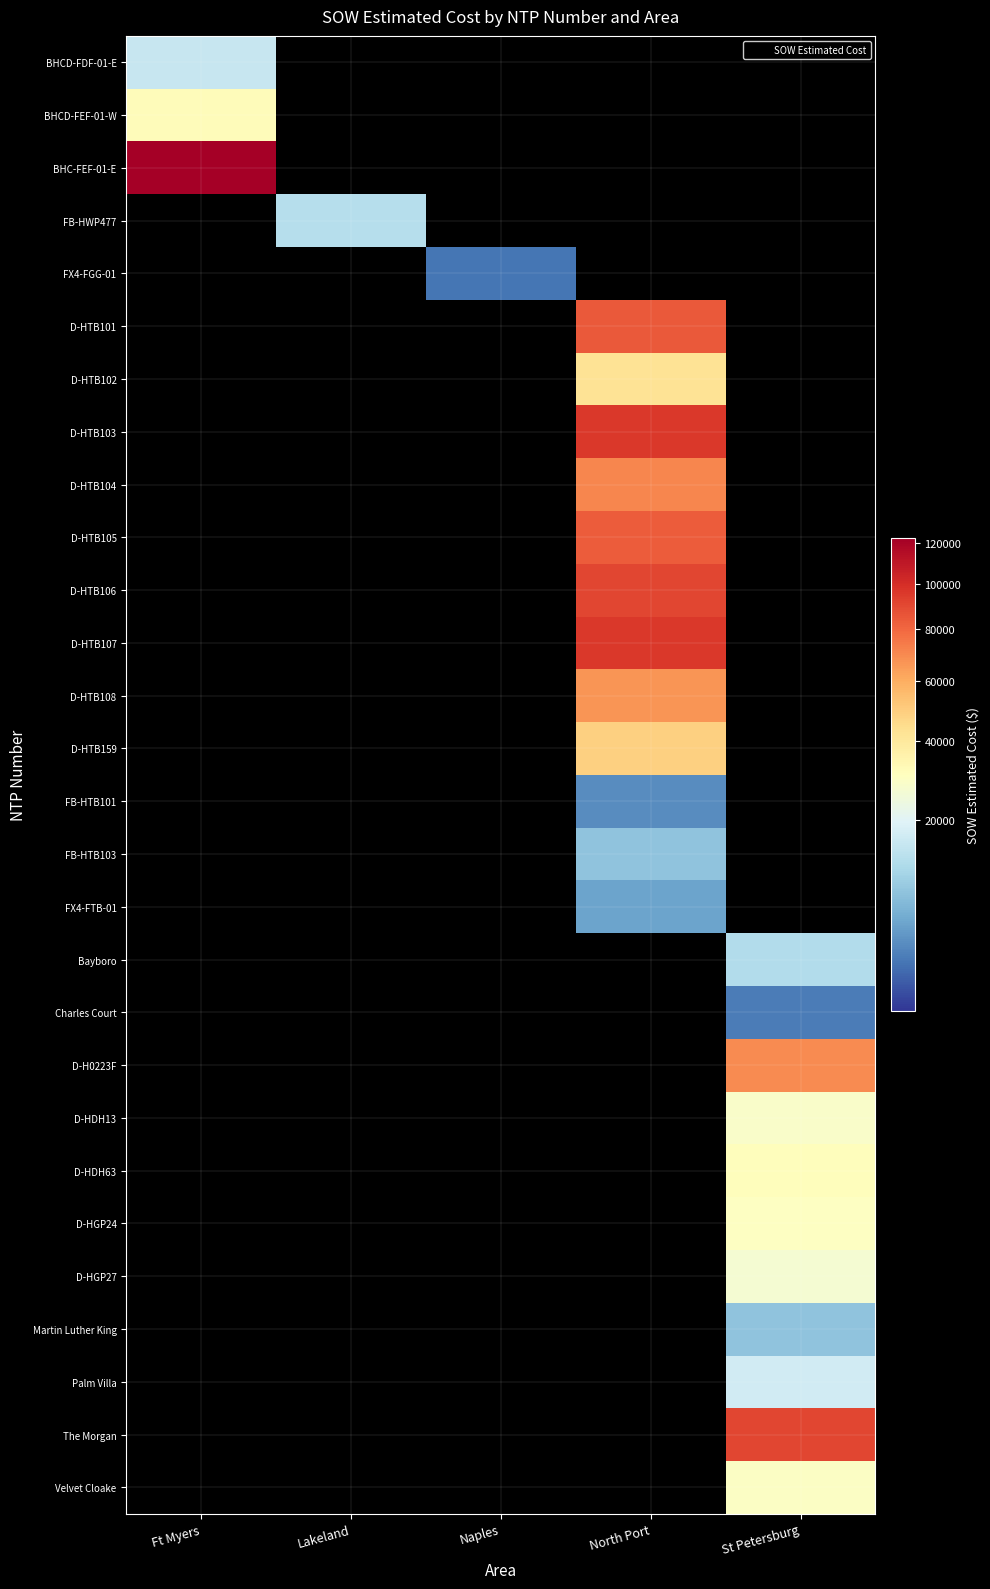

Reading right to left, extract all data points from this chart.

BHCD-FDF-01-E: St Petersburg=0.0	North Port=0.0	Naples=0.0	Lakeland=0.0	Ft Myers=15436.9
BHCD-FEF-01-W: St Petersburg=0.0	North Port=0.0	Naples=0.0	Lakeland=0.0	Ft Myers=31717.7
BHC-FEF-01-E: St Petersburg=0.0	North Port=0.0	Naples=0.0	Lakeland=0.0	Ft Myers=122715.9
FB-HWP477: St Petersburg=0.0	North Port=0.0	Naples=0.0	Lakeland=12886.4	Ft Myers=0.0
FX4-FGG-01: St Petersburg=0.0	North Port=0.0	Naples=1343.9	Lakeland=0.0	Ft Myers=0.0
D-HTB101: St Petersburg=0.0	North Port=84564.5	Naples=0.0	Lakeland=0.0	Ft Myers=0.0
D-HTB102: St Petersburg=0.0	North Port=42408.0	Naples=0.0	Lakeland=0.0	Ft Myers=0.0
D-HTB103: St Petersburg=0.0	North Port=96198.5	Naples=0.0	Lakeland=0.0	Ft Myers=0.0
D-HTB104: St Petersburg=0.0	North Port=71001.0	Naples=0.0	Lakeland=0.0	Ft Myers=0.0
D-HTB105: St Petersburg=0.0	North Port=84103.0	Naples=0.0	Lakeland=0.0	Ft Myers=0.0
D-HTB106: St Petersburg=0.0	North Port=90832.0	Naples=0.0	Lakeland=0.0	Ft Myers=0.0
D-HTB107: St Petersburg=0.0	North Port=96242.0	Naples=0.0	Lakeland=0.0	Ft Myers=0.0
D-HTB108: St Petersburg=0.0	North Port=66271.5	Naples=0.0	Lakeland=0.0	Ft Myers=0.0
D-HTB159: St Petersburg=0.0	North Port=48577.0	Naples=0.0	Lakeland=0.0	Ft Myers=0.0
FB-HTB101: St Petersburg=0.0	North Port=2530.0	Naples=0.0	Lakeland=0.0	Ft Myers=0.0
FB-HTB103: St Petersburg=0.0	North Port=7803.1	Naples=0.0	Lakeland=0.0	Ft Myers=0.0
FX4-FTB-01: St Petersburg=0.0	North Port=4254.7	Naples=0.0	Lakeland=0.0	Ft Myers=0.0
Bayboro: St Petersburg=12213.7	North Port=0.0	Naples=0.0	Lakeland=0.0	Ft Myers=0.0
Charles Court: St Petersburg=1618.8	North Port=0.0	Naples=0.0	Lakeland=0.0	Ft Myers=0.0
D-H0223F: St Petersburg=69076.0	North Port=0.0	Naples=0.0	Lakeland=0.0	Ft Myers=0.0
D-HDH13: St Petersburg=28762.0	North Port=0.0	Naples=0.0	Lakeland=0.0	Ft Myers=0.0
D-HDH63: St Petersburg=31560.0	North Port=0.0	Naples=0.0	Lakeland=0.0	Ft Myers=0.0
D-HGP24: St Petersburg=29812.0	North Port=0.0	Naples=0.0	Lakeland=0.0	Ft Myers=0.0
D-HGP27: St Petersburg=26964.0	North Port=0.0	Naples=0.0	Lakeland=0.0	Ft Myers=0.0
Martin Luther King: St Petersburg=7844.4	North Port=0.0	Naples=0.0	Lakeland=0.0	Ft Myers=0.0
Palm Villa: St Petersburg=17100.2	North Port=0.0	Naples=0.0	Lakeland=0.0	Ft Myers=0.0
The Morgan: St Petersburg=91420.9	North Port=0.0	Naples=0.0	Lakeland=0.0	Ft Myers=0.0
Velvet Cloake: St Petersburg=29508.9	North Port=0.0	Naples=0.0	Lakeland=0.0	Ft Myers=0.0